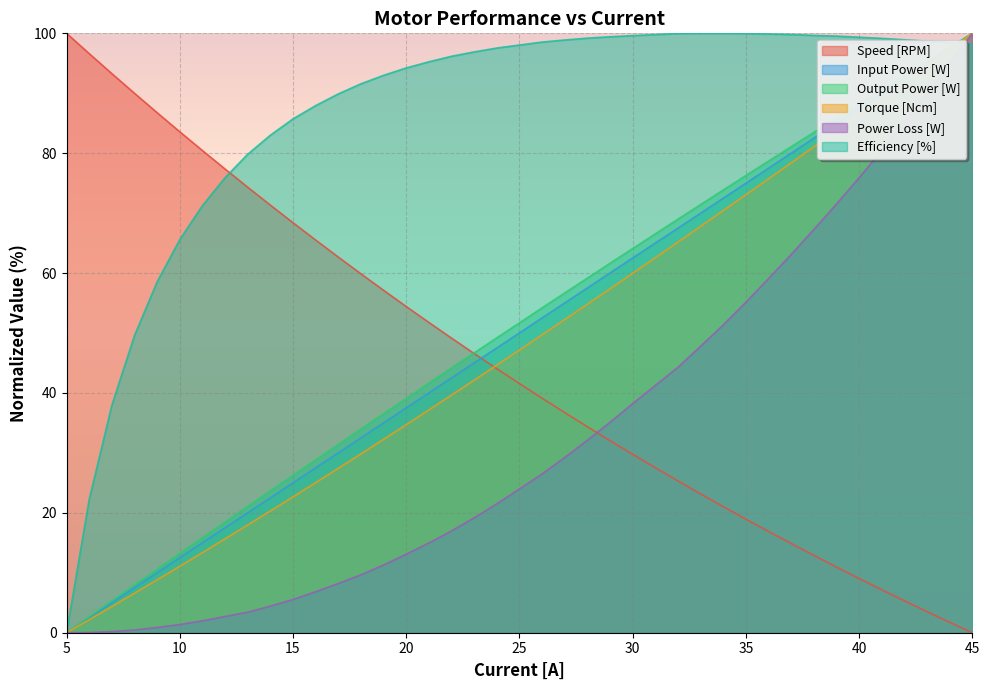

What is the sum of the Output Power [W] values at 44 and 24?

146.9